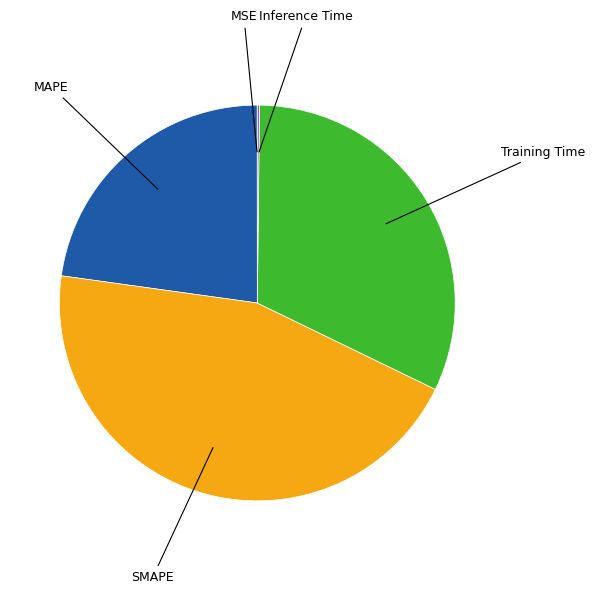

Is there a majority slice in this chart?

No